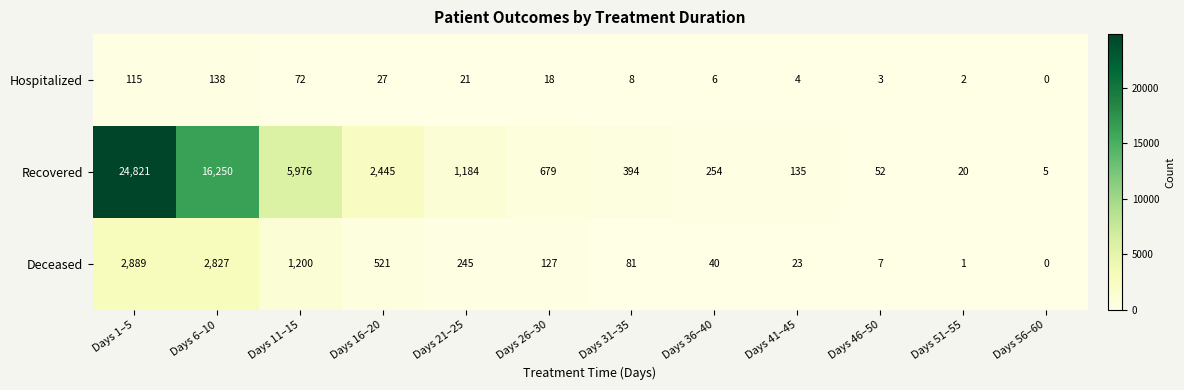

Between Days 6–10 and Days 31–35, which series saw the biggest shift?

Recovered